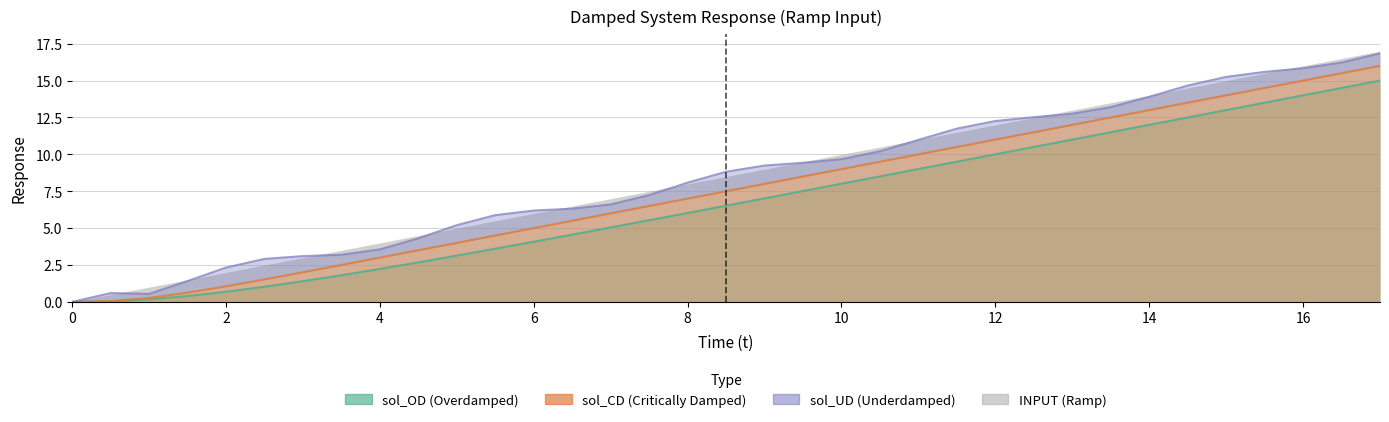

How many data points in sol_UD are above 8?

19